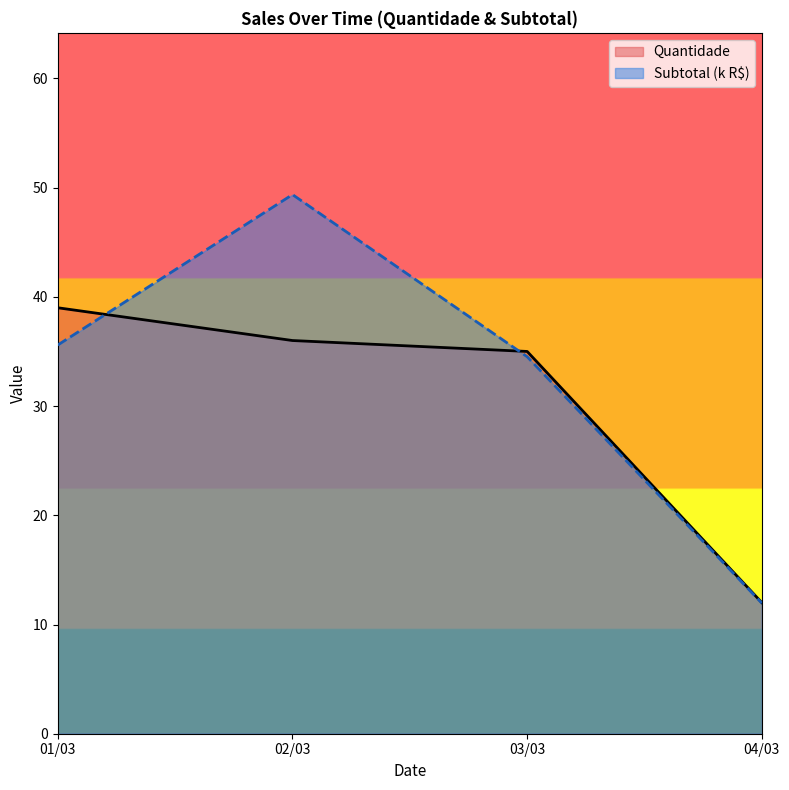

What is the highest value of the Quantidade series?

39.0